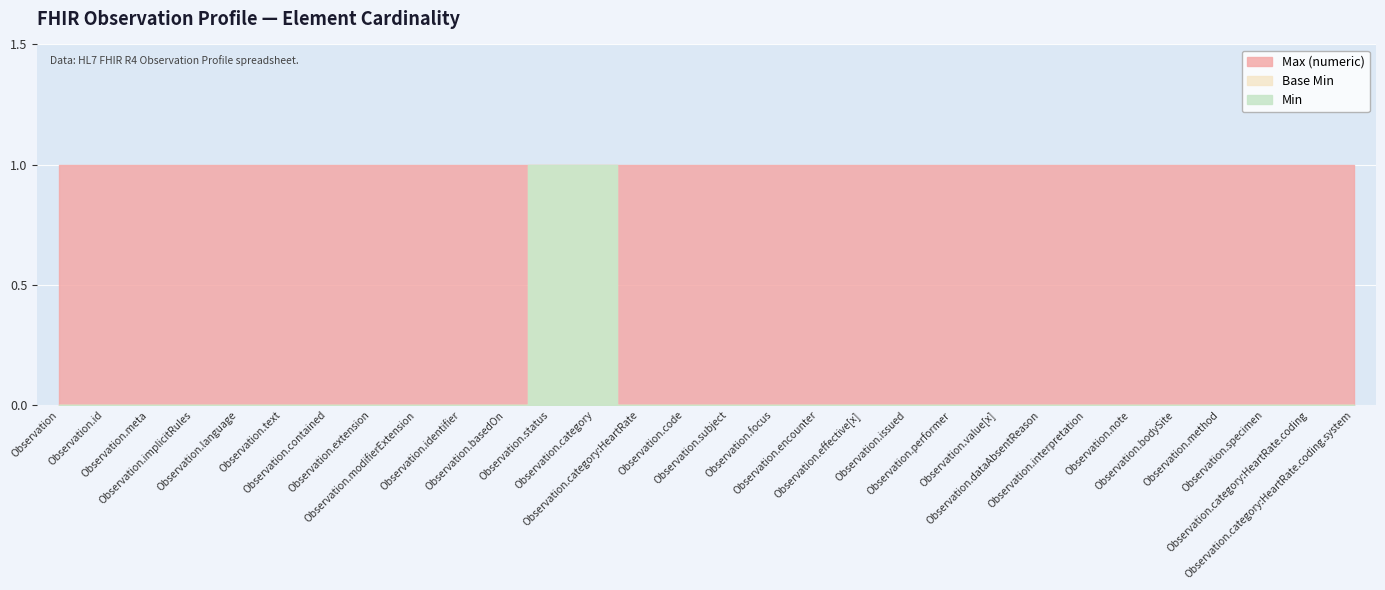

What position from the left is Observation.category:HeartRate.coding.system?

30